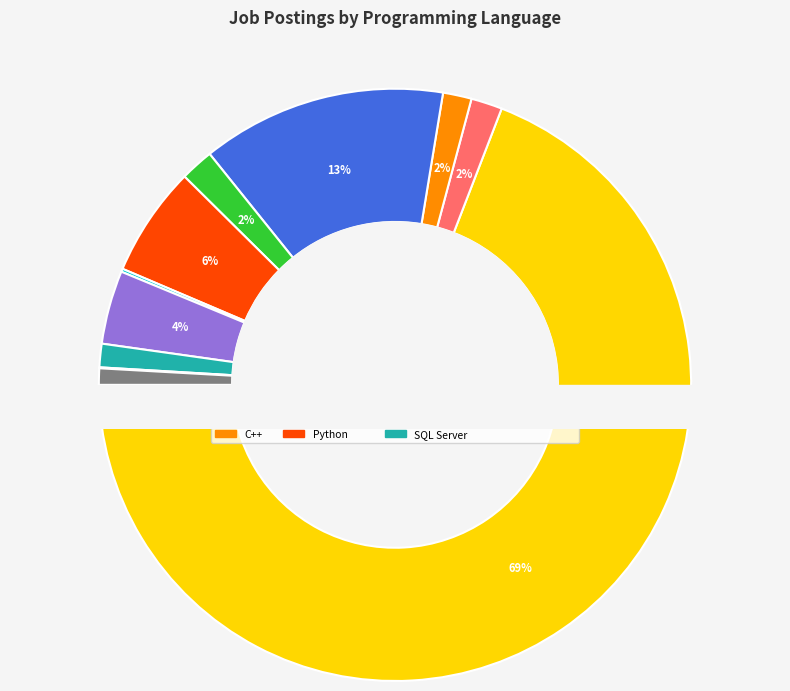

To the nearest percent, what is the difference between the Java and MongoDB slice percentages?

12%